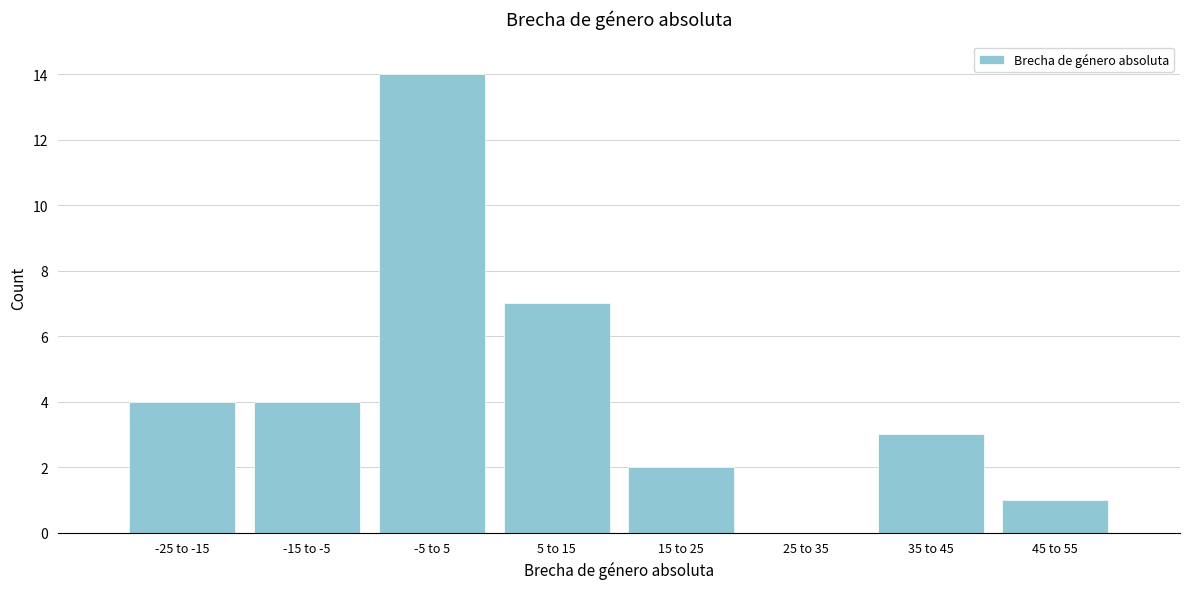

Reading left to right, what are all the values shown in this chart?

-25 to -15=4	-15 to -5=4	-5 to 5=14	5 to 15=7	15 to 25=2	25 to 35=0	35 to 45=3	45 to 55=1